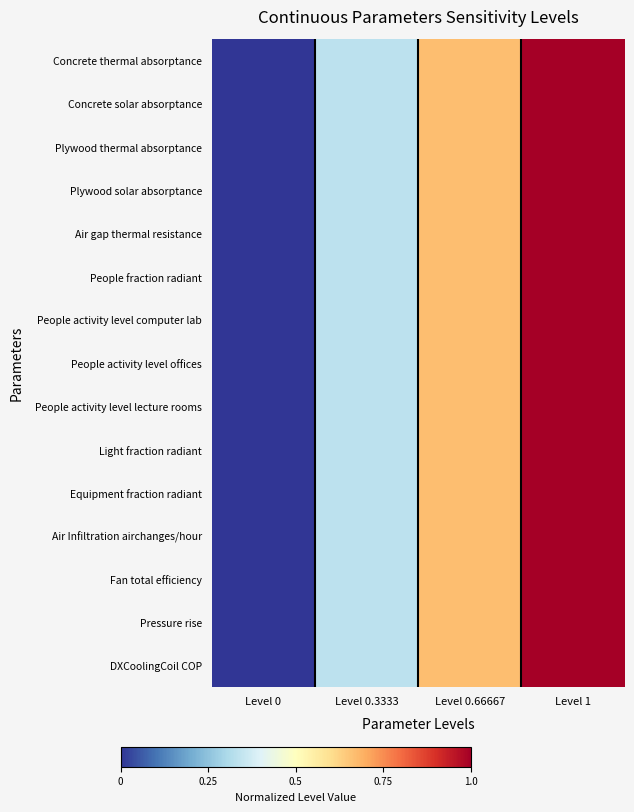

Rank the series at Level 0.3333 from lowest to highest value.

Concrete thermal absorptance, Concrete solar absorptance, Plywood thermal absorptance, Plywood solar absorptance, Air gap thermal resistance, People fraction radiant, Light fraction radiant, Equipment fraction radiant, DXCoolingCoil COP, Fan total efficiency, Pressure rise, Air Infiltration airchanges/hour, People activity level computer lab, People activity level offices, People activity level lecture rooms